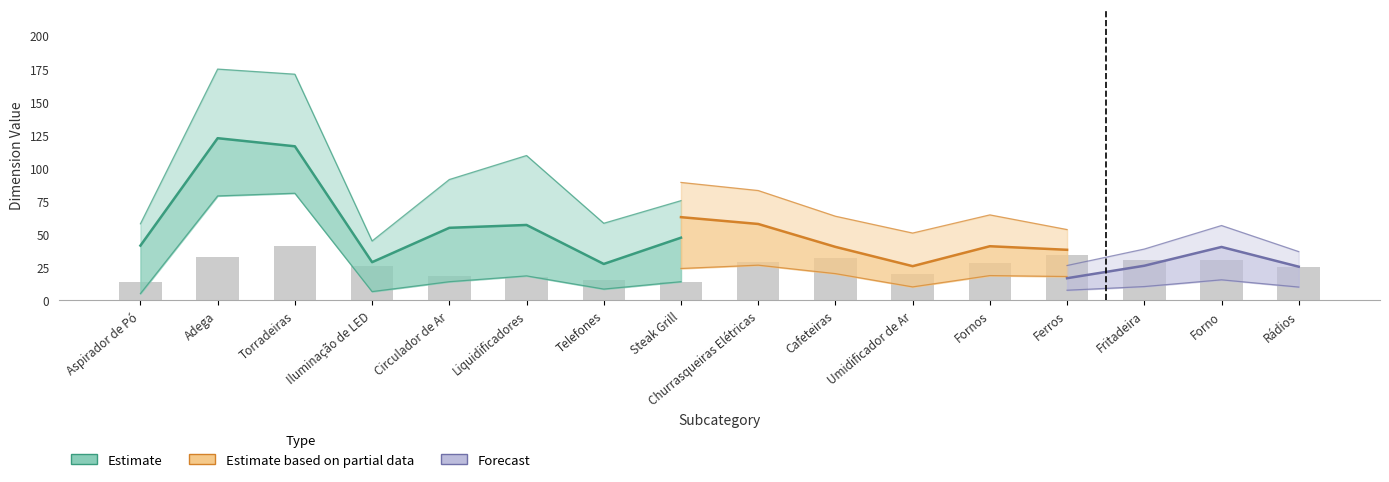

How many groups of bars are there?

16